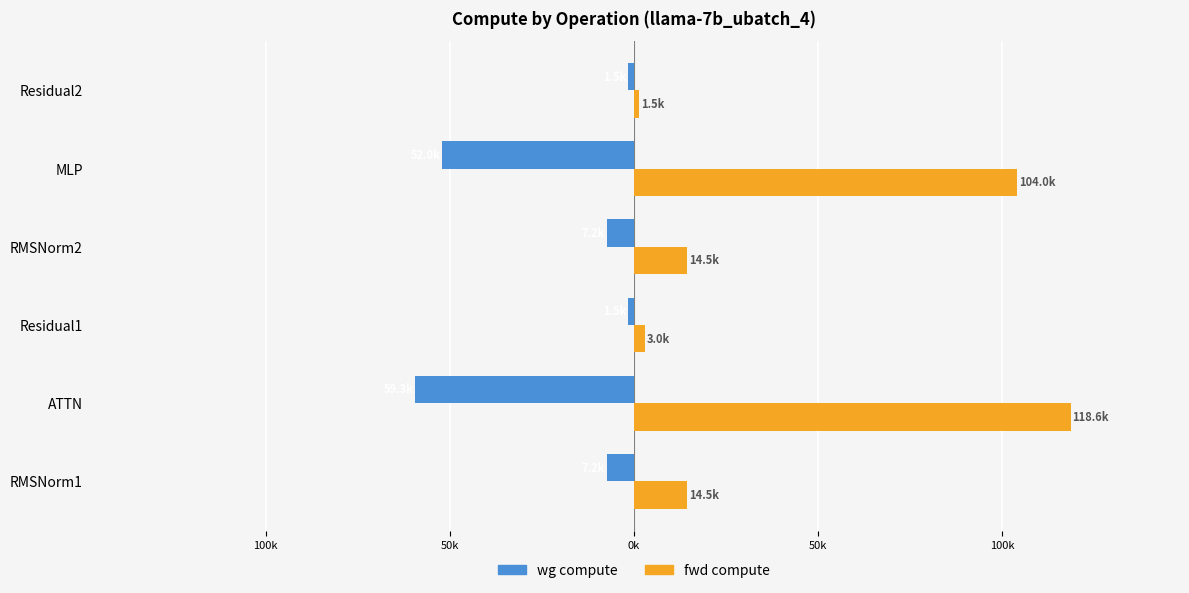

What are all the series names shown in the legend?

wg compute, fwd compute